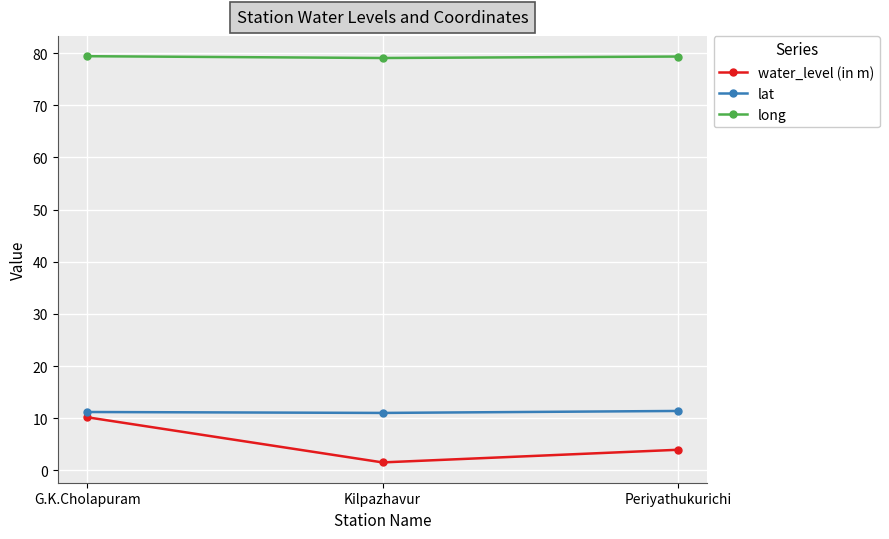

True or false: water_level (in m) has a value of 5.0 at G.K.Cholapuram.

False